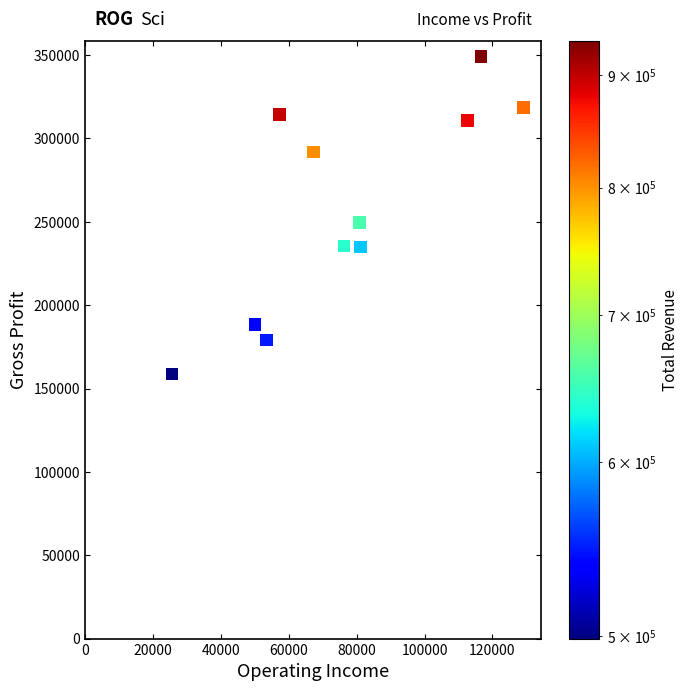

What Y value in the scatter plot is closest to 253900?

249500